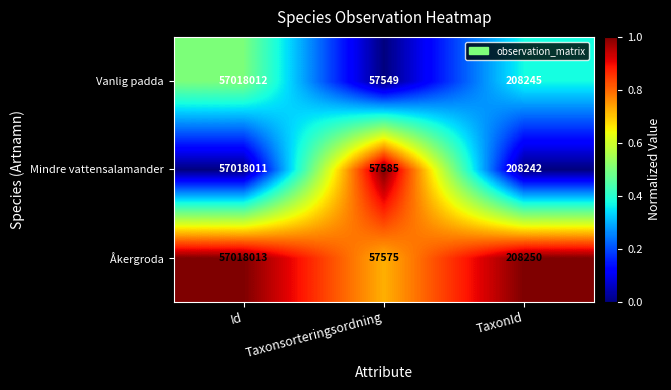

Which category has the lowest value in the Vanlig padda series?

Taxonsorteringsordning